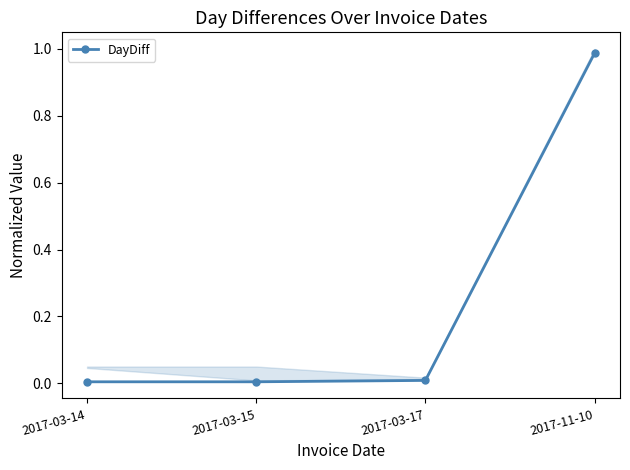

The chart shows a value of 0.0 at 2017-03-15. True or false?

False